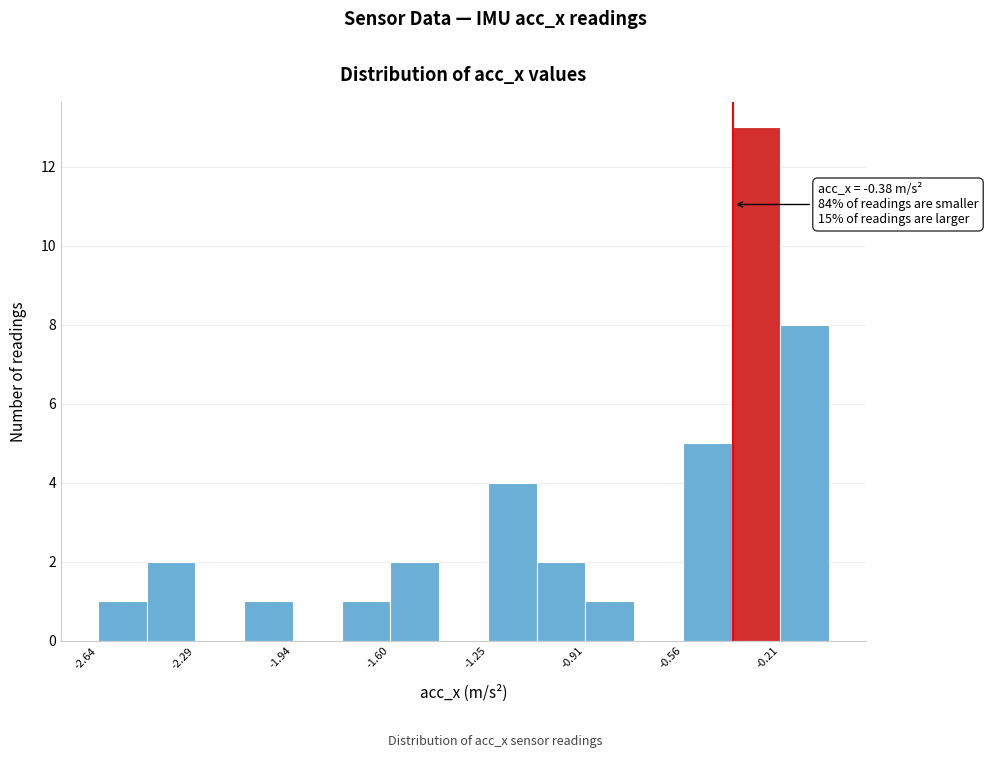

Around what value on the x-axis is the tallest bar? Give the approximate position of its centre, as read against the axis.

-0.30